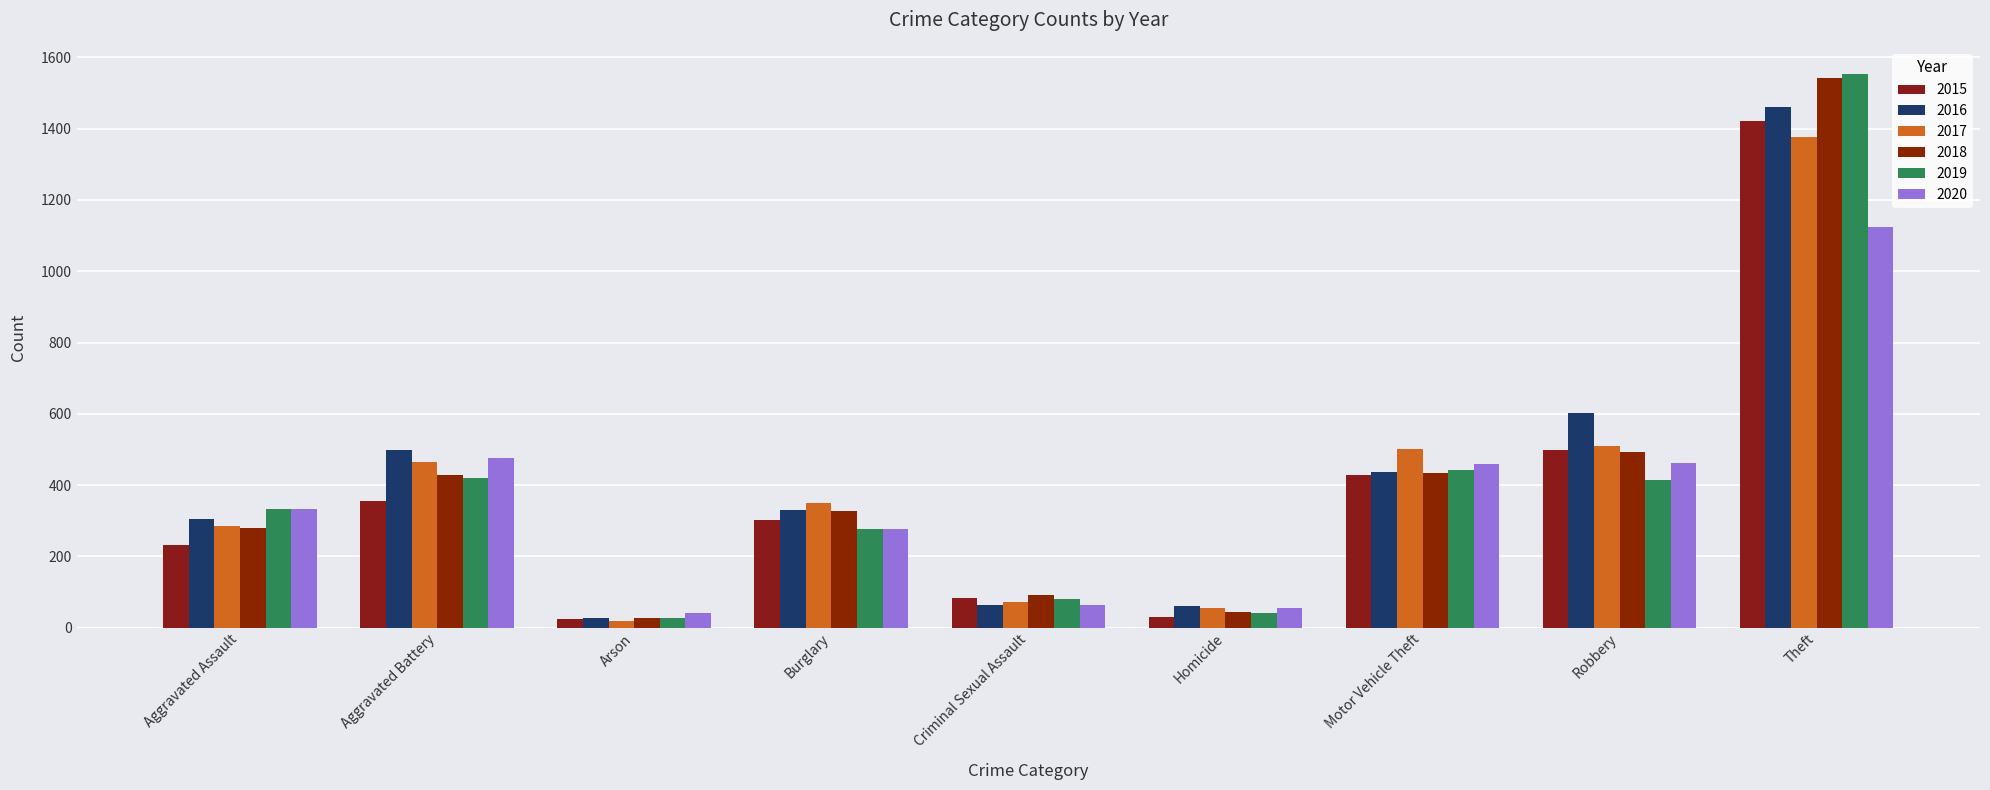

Which has a higher value, Criminal Sexual Assault or Arson?

Criminal Sexual Assault